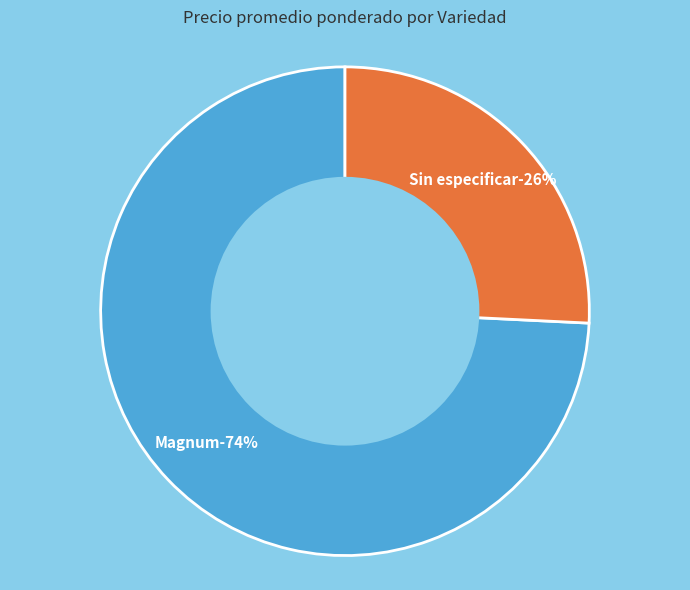

True or false: 12 accounts for 1% of the total.

False